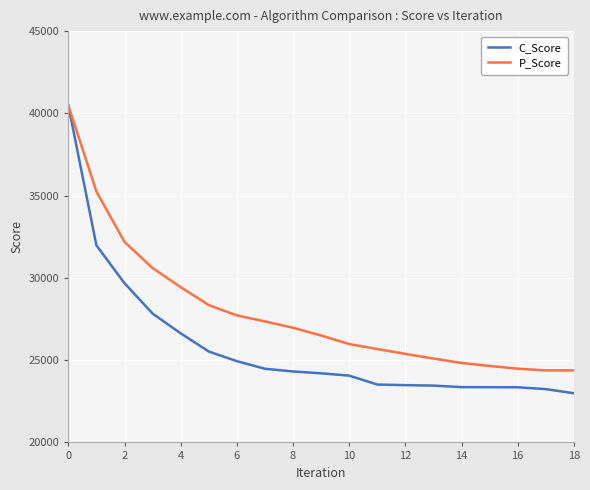

Which series has the largest range (max minus min)?

C_Score